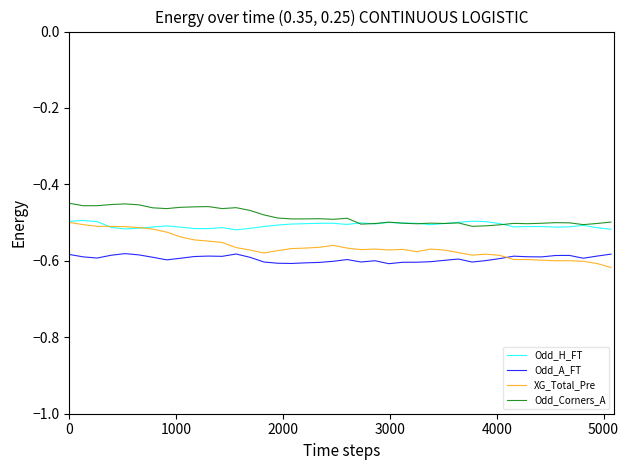

Rank the series by their average value, from lowest to highest.

Odd_A_FT, XG_Total_Pre, Odd_H_FT, Odd_Corners_A